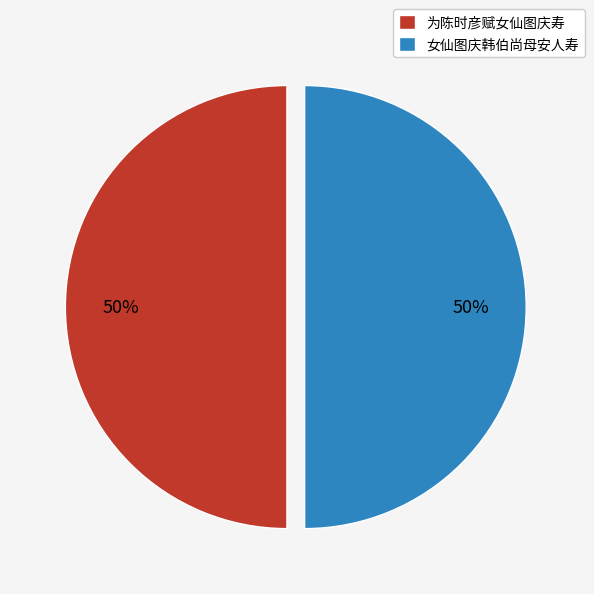

How many segments does this pie chart have?

2